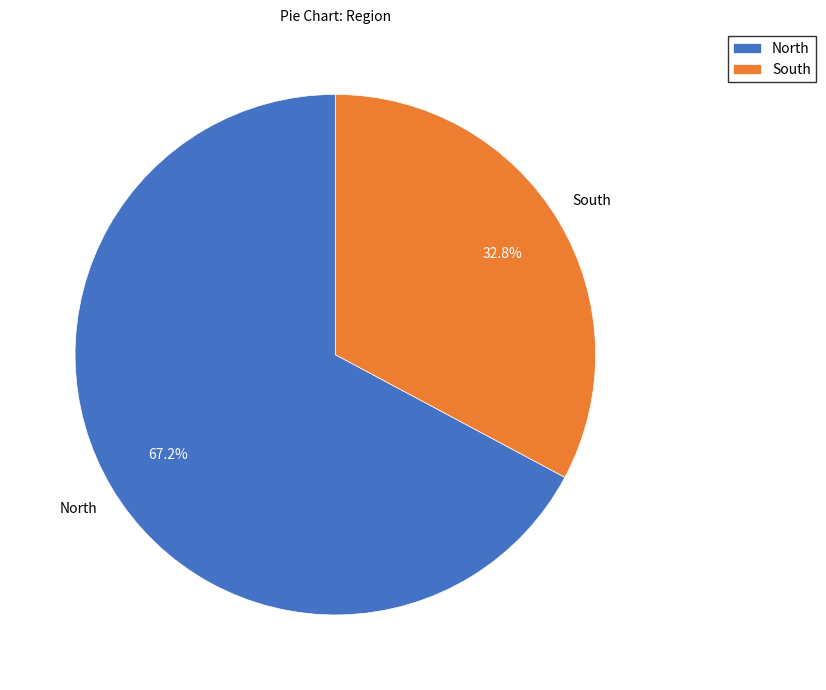

Is there any slice that represents more than half of the pie?

Yes